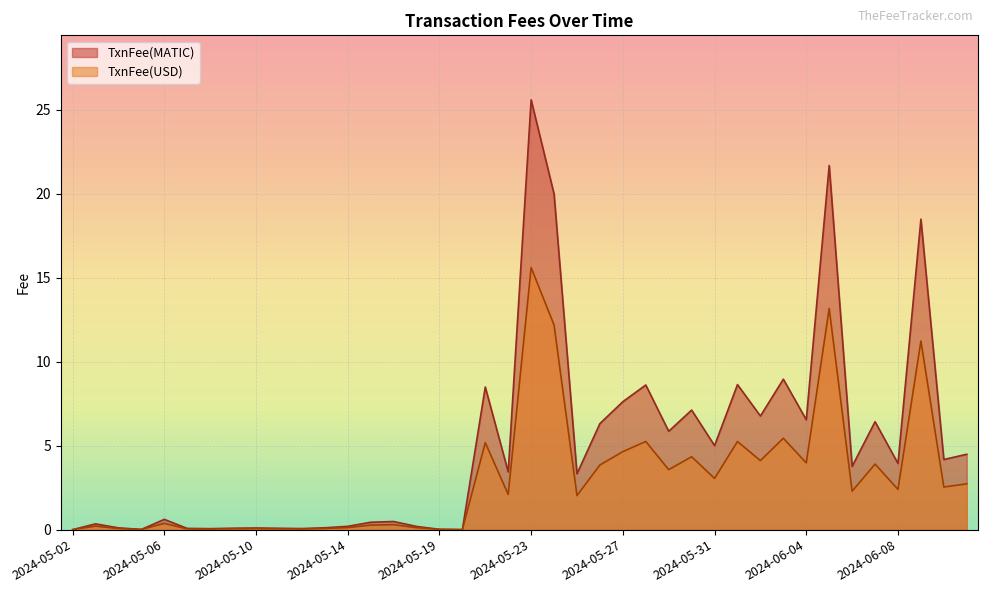

True or false: TxnFee(USD) and TxnFee(MATIC) intersect in this chart.

False